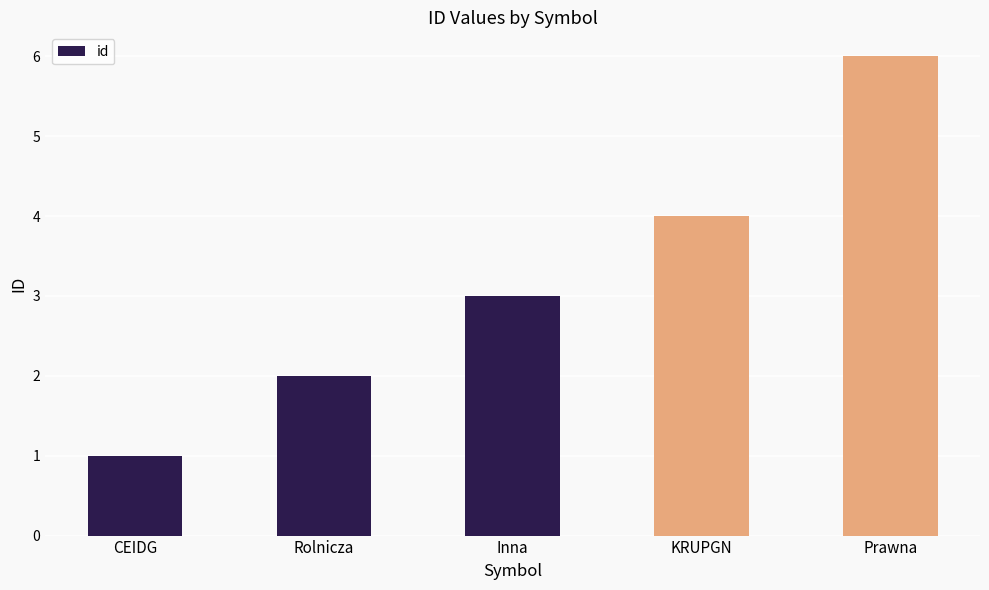

What is the label of the 2nd bar from the left?

Rolnicza